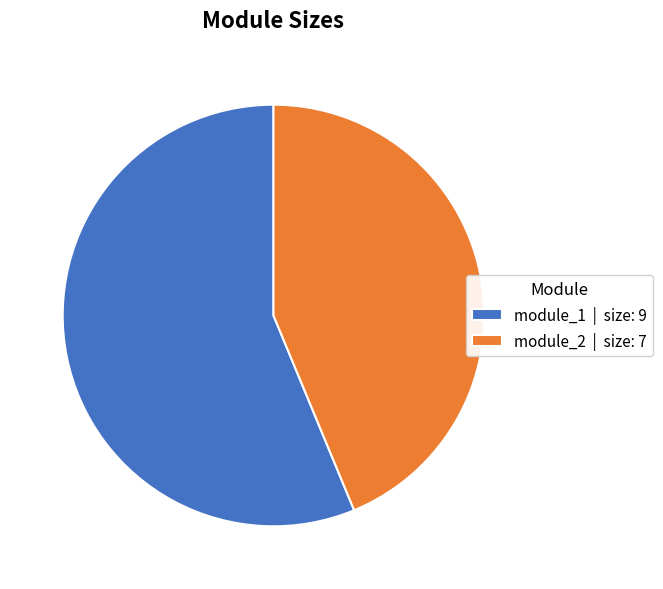

Does any single category account for the majority?

Yes